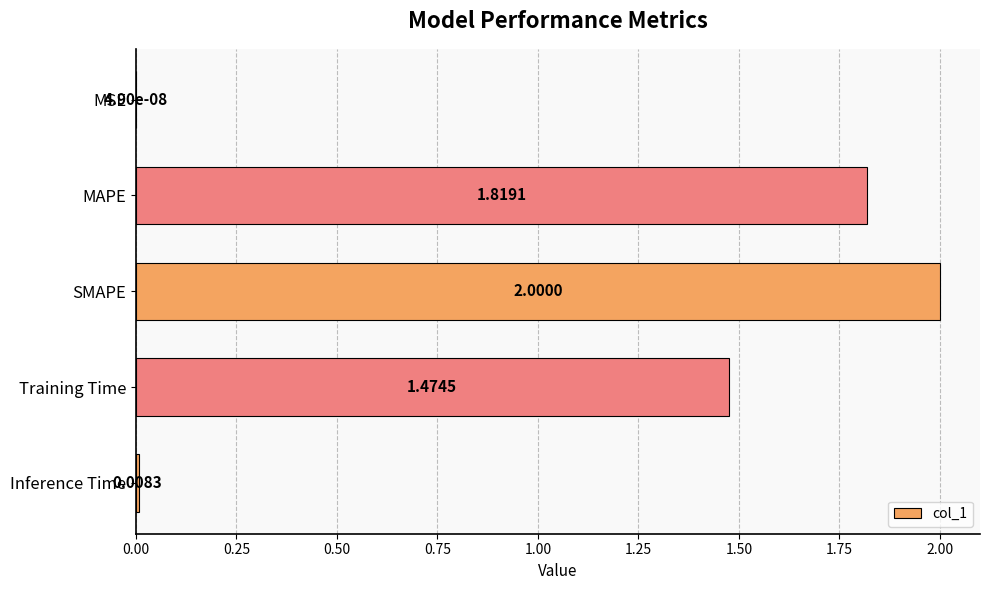

Which label corresponds to the largest value in the chart?

SMAPE